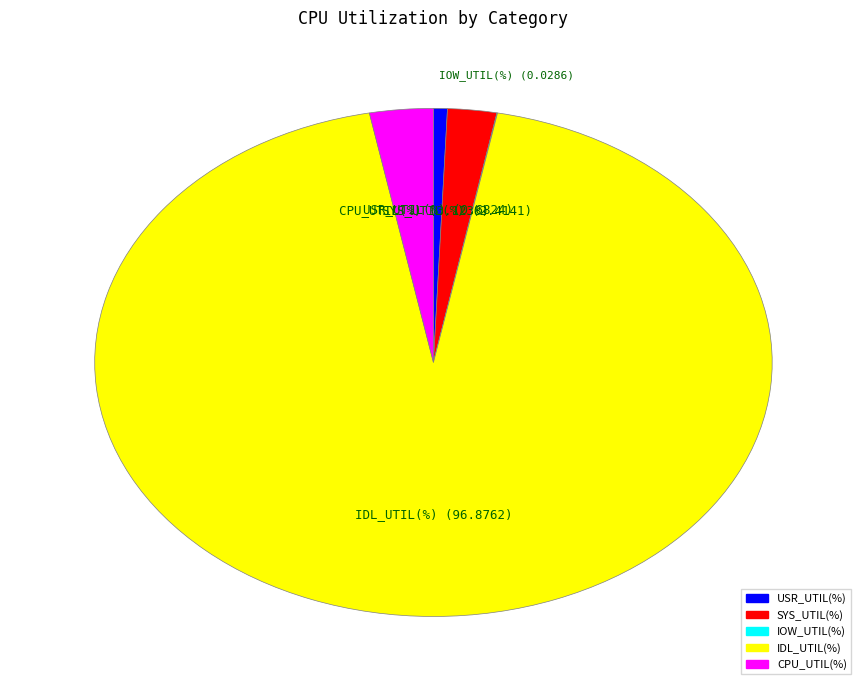

Is it true that CPU_UTIL(%) is 3% of the pie?

True